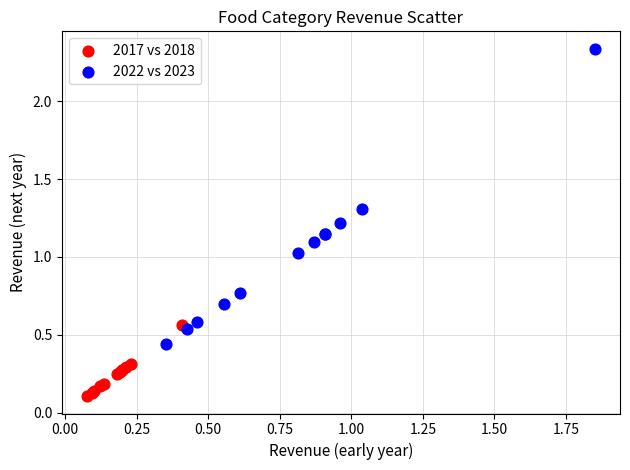

Which series contains the highest Y value?

2022 vs 2023